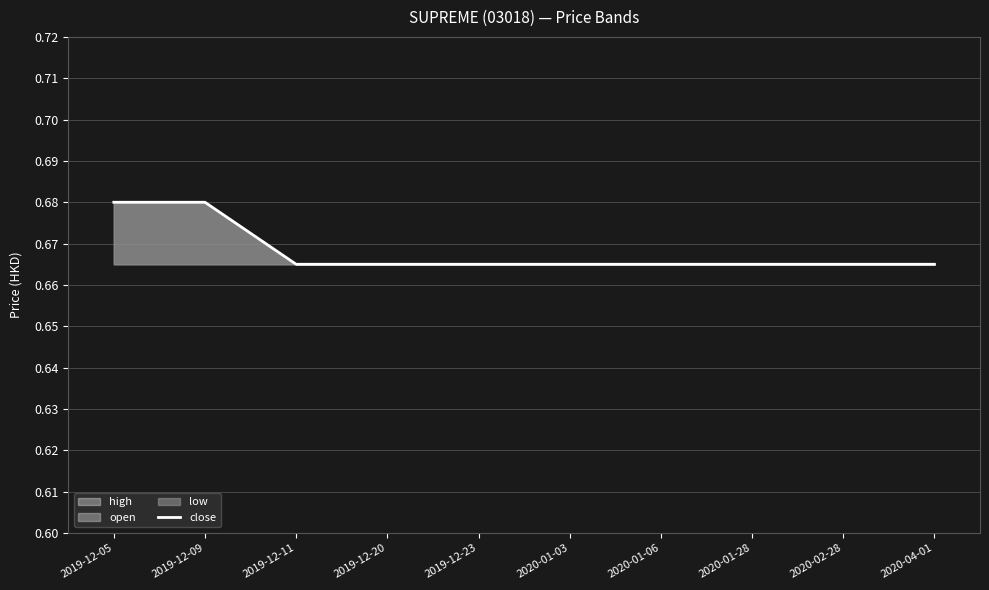

At which category does the chart reach its peak across all series?

2019-12-05